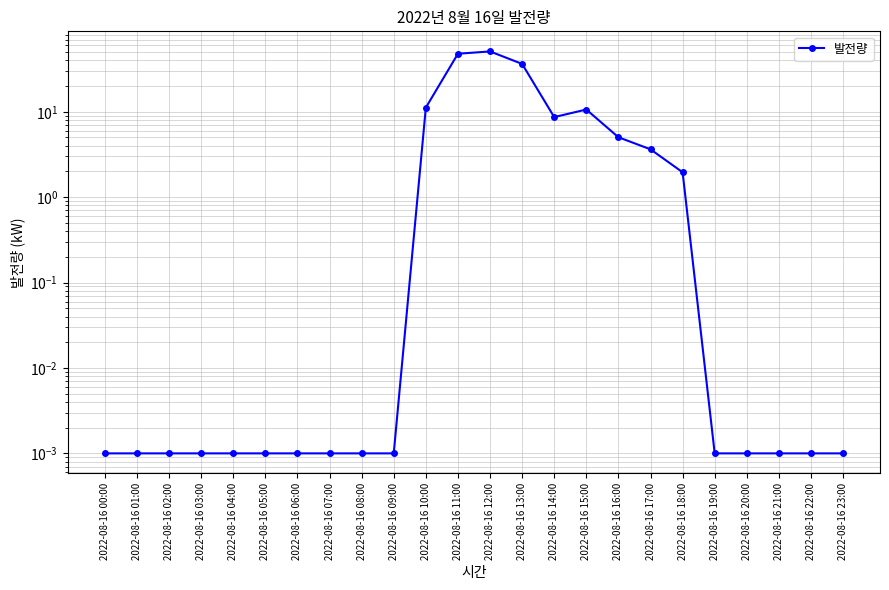

What position from the right is 2022-08-16 11:00?

13